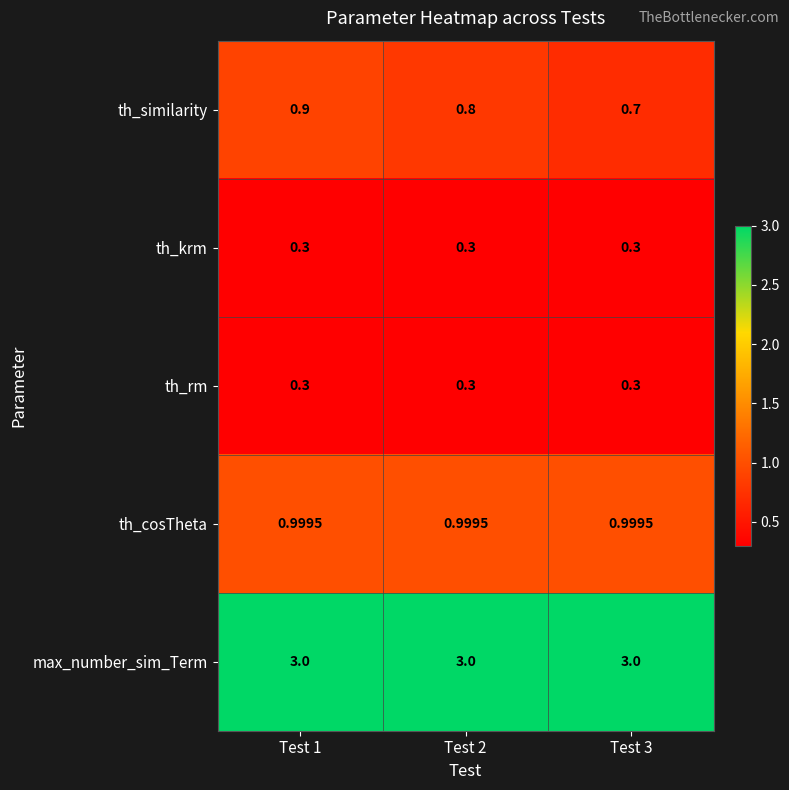

Which series changed the most between Test 2 and Test 3?

th_similarity